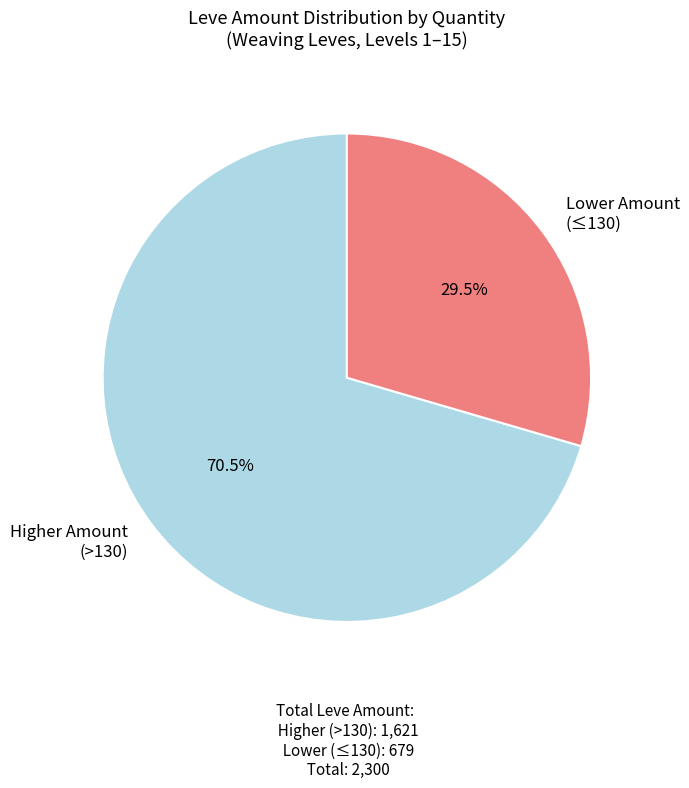

To the nearest percent, what is the difference between the largest and smallest slice percentages?

41%